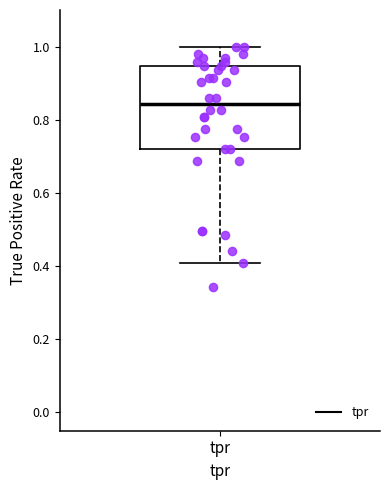

Transcribe this box plot: give where the median line is, the range the box spans, and where the two whiskers end, as read against the y-axis. The values are not printed on the chart, so give them approximately, as read against the axis.

median 0.84, box 0.72 to 0.94, whiskers 0.40 to 1.00